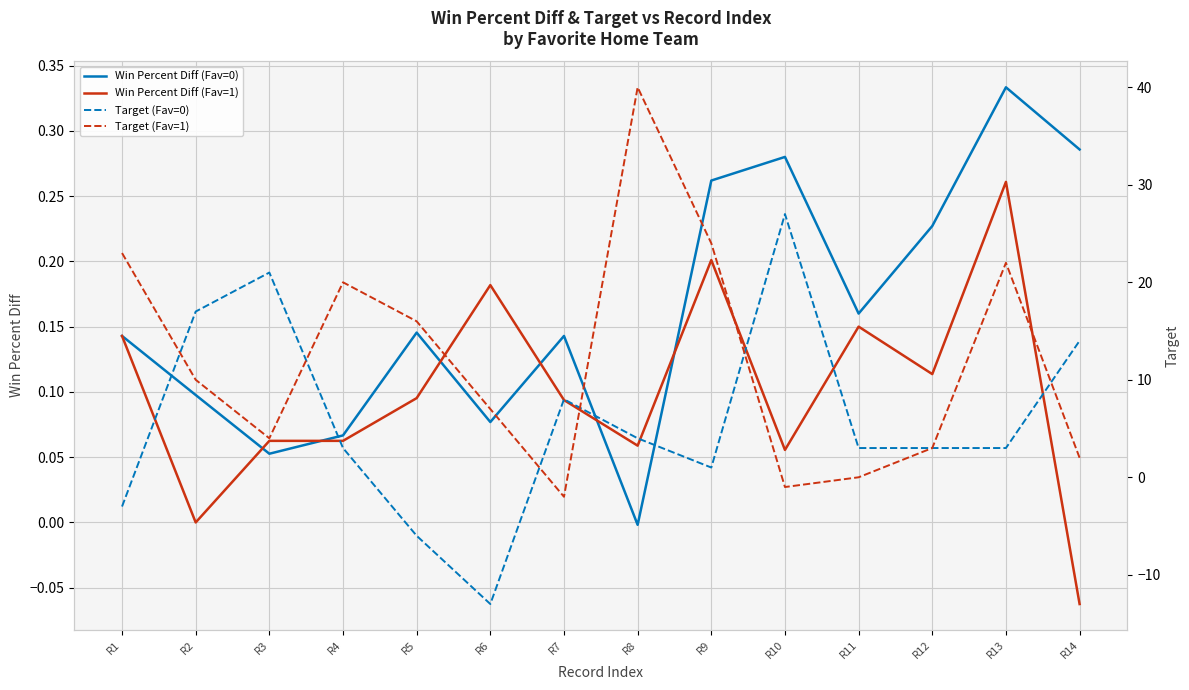

How many data points in Win Percent Diff (Fav=1) are less than 0?

1